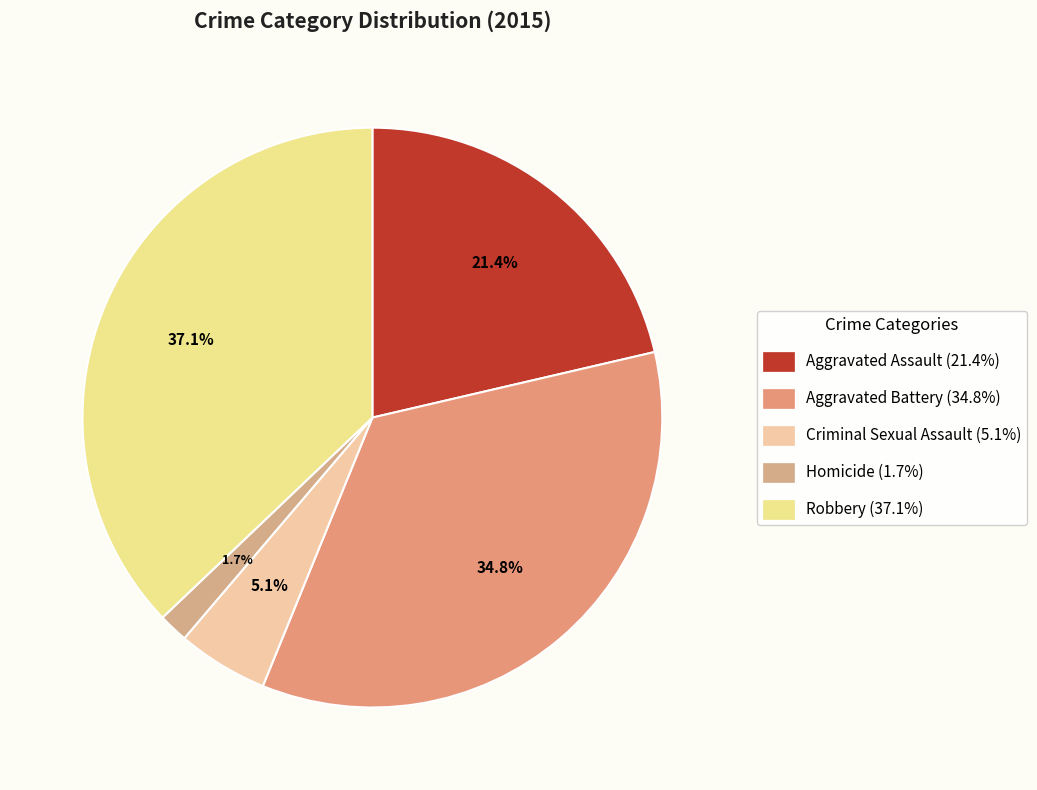

Is it true that Aggravated Assault is 34% of the pie?

False